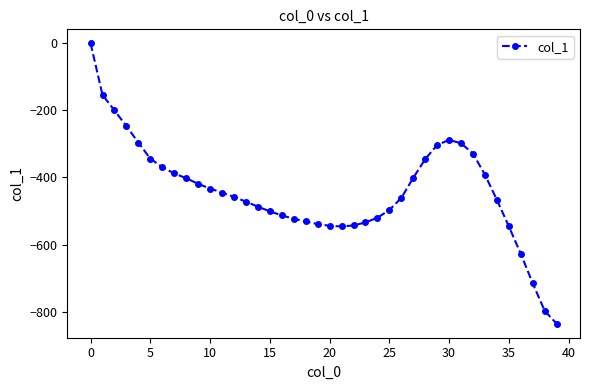

How many data points does each series have?

40